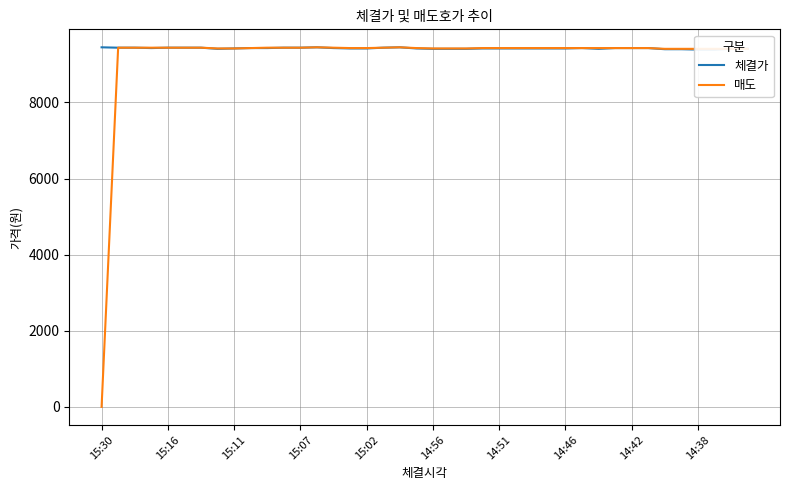

At which category is the sum across all series the highest?

13